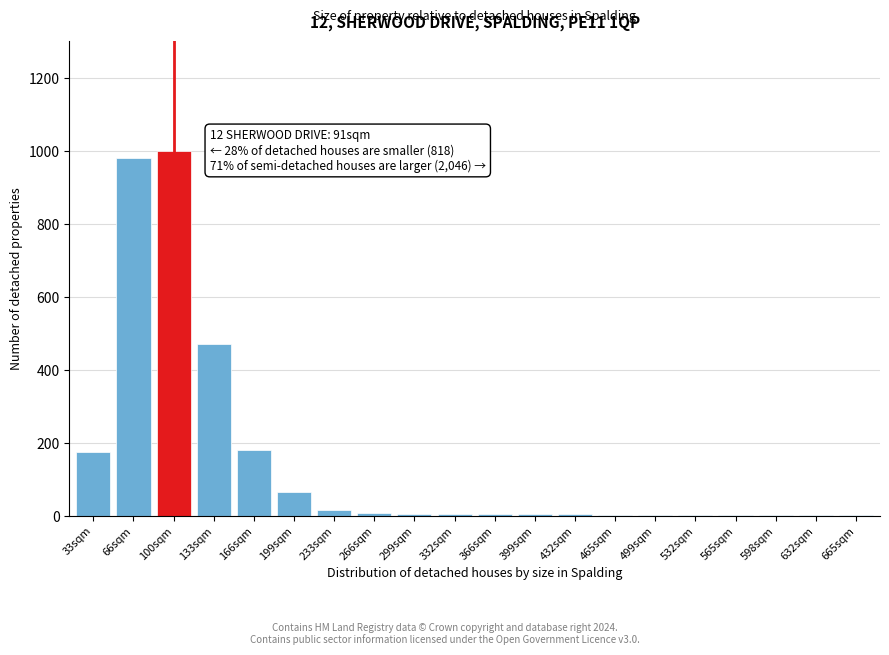

Read the value at 100sqm.

1000